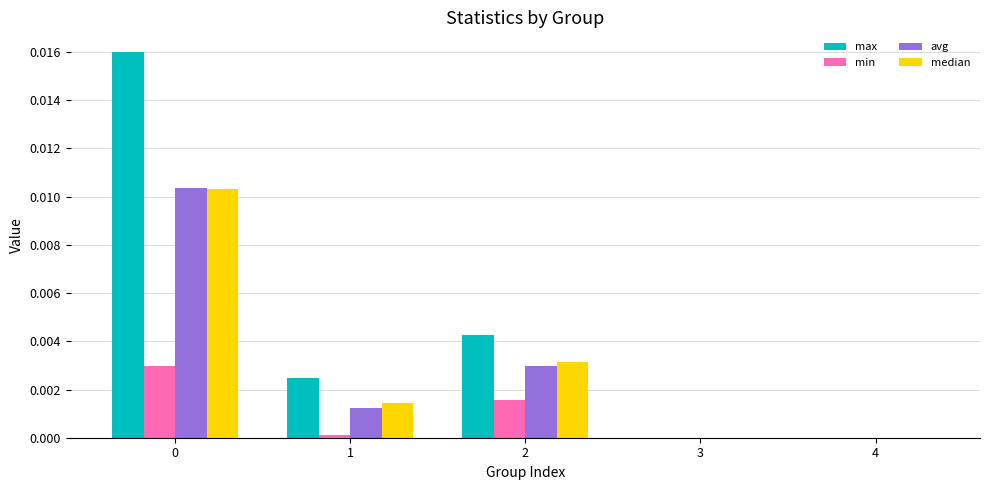

How many series are shown in this chart?

4